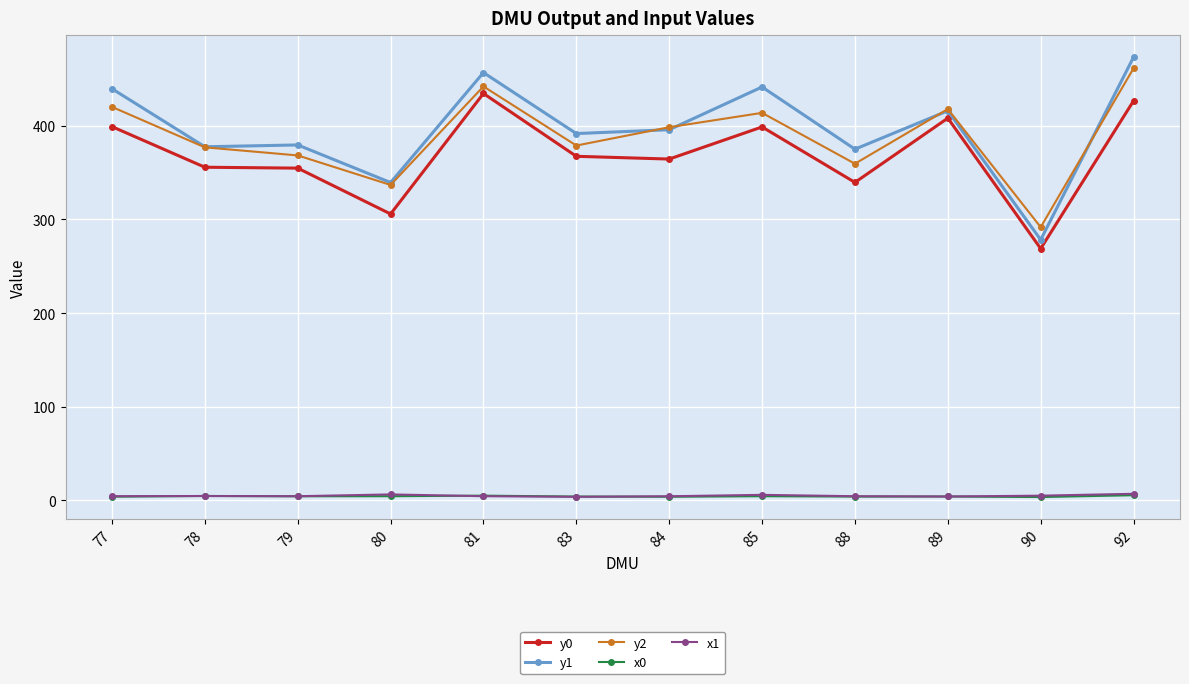

Does the chart have visible grid lines?

Yes